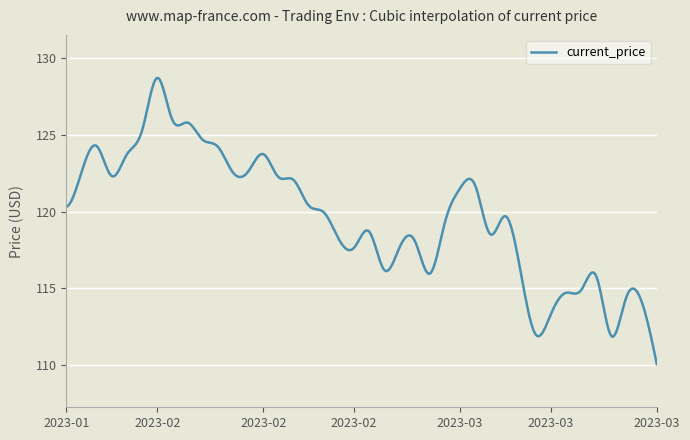

What is the difference between the maximum and minimum values?

18.7